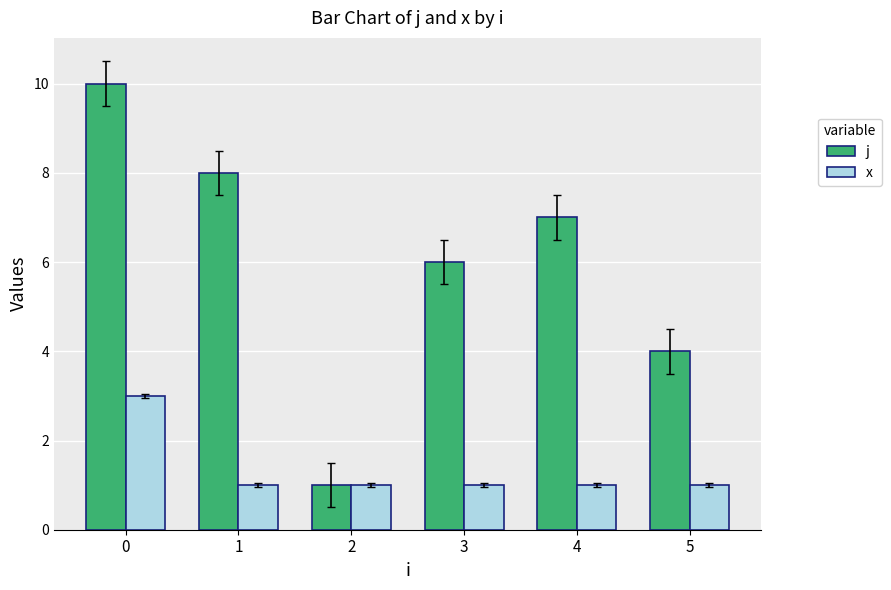

True or false: x has a value of 1 at 4.

True